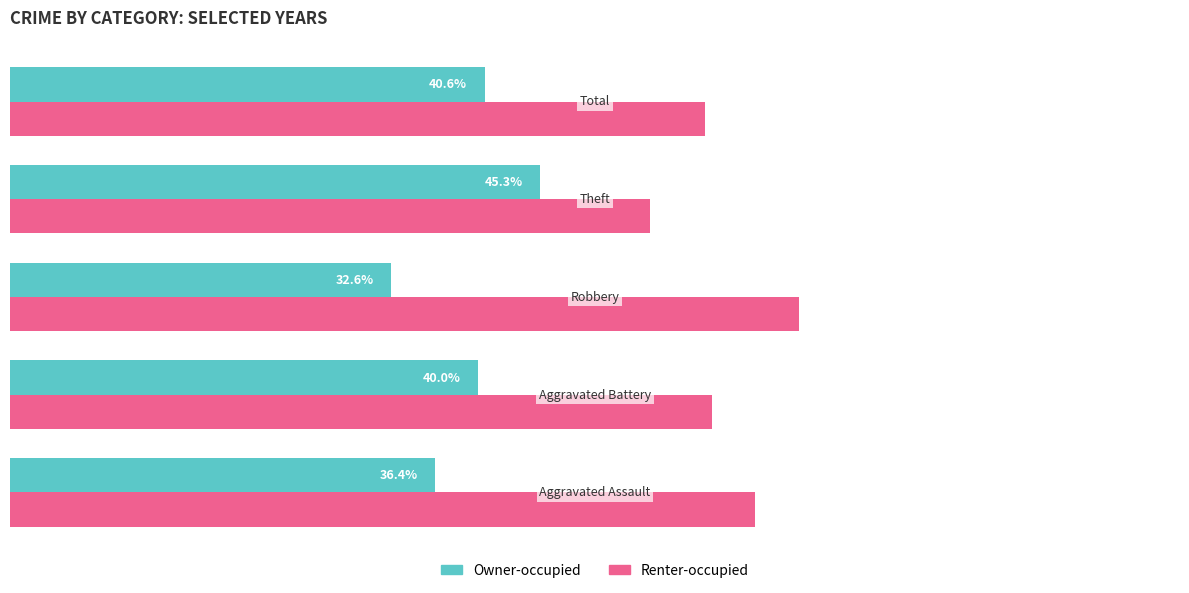

Rank the series by their maximum value, from highest to lowest.

Renter-occupied, Owner-occupied